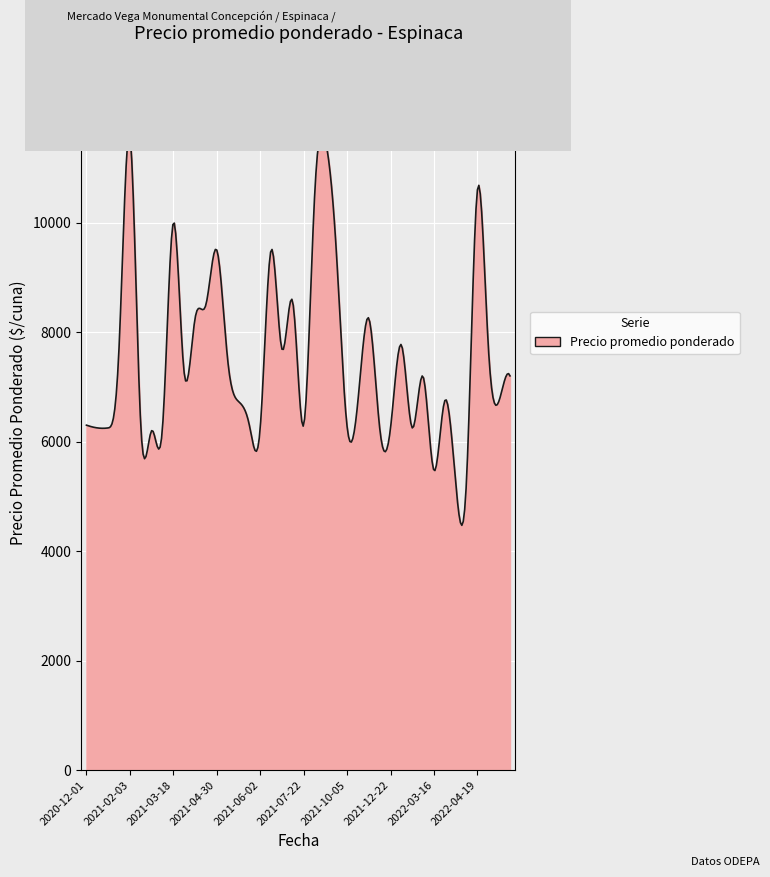

How many lines are shown in the chart?

1